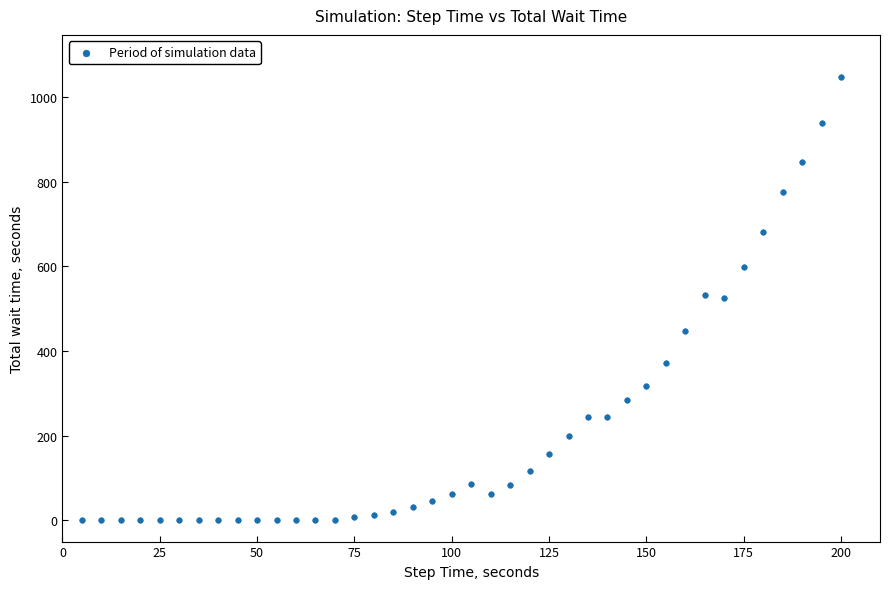

What is the range of X values (max minus min)?

195